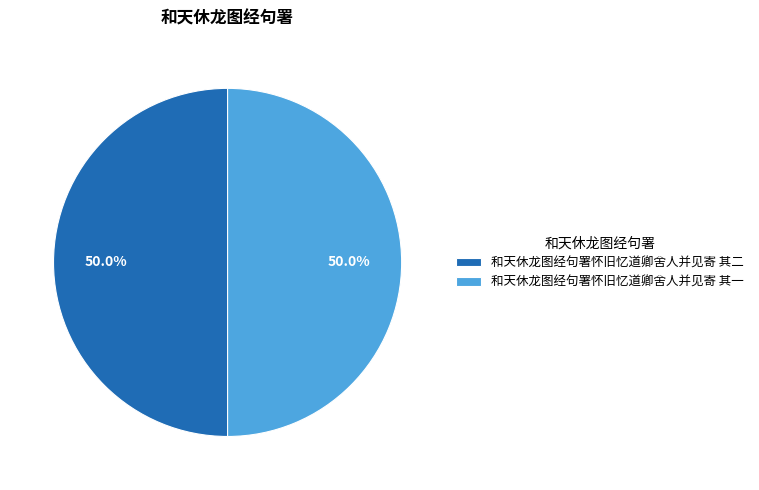

What percentage is NOT represented by 和天休龙图经句署怀旧忆道卿舍人并见寄 其二?

50.0%